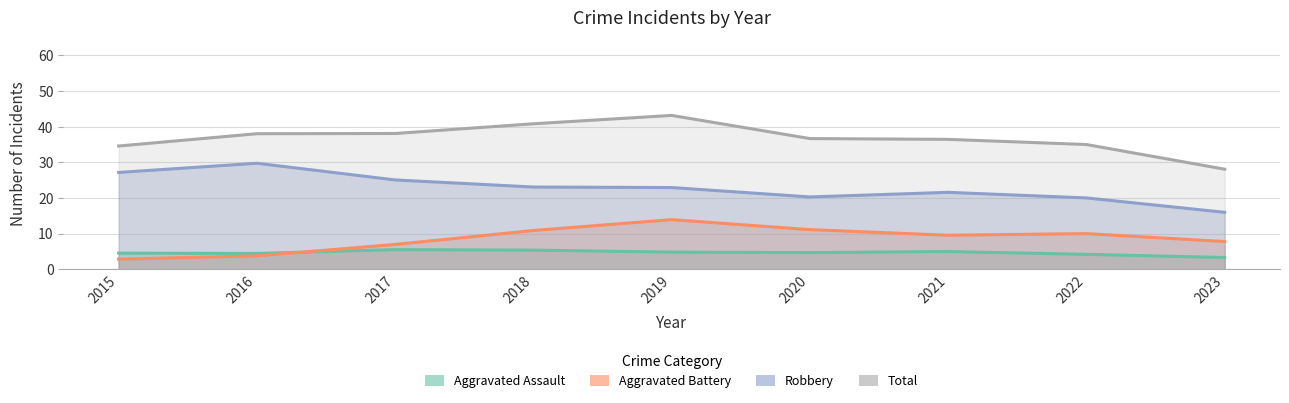

The value of Robbery at 2016 is 58. True or false?

False